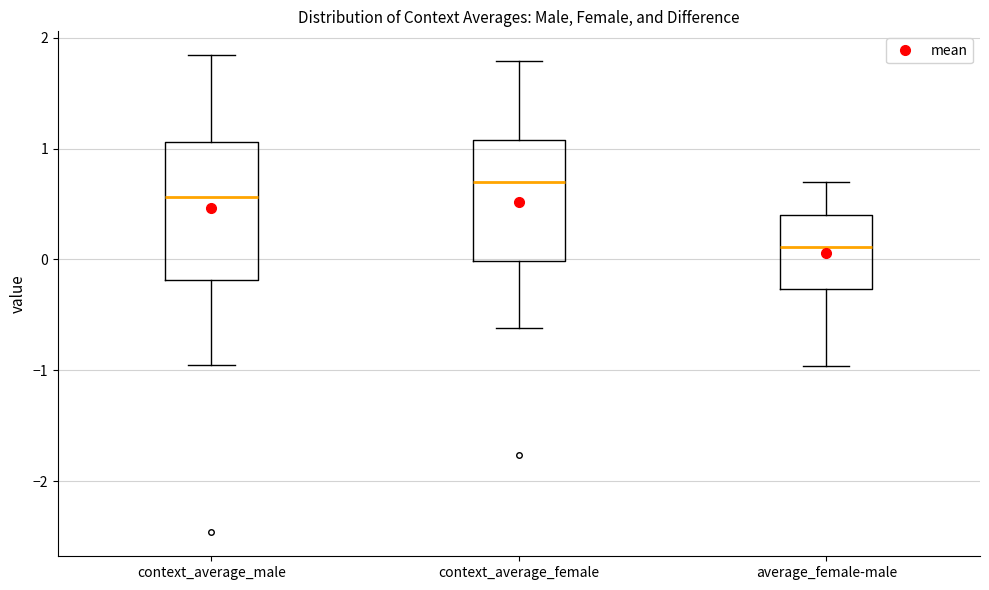

Where does the upper whisker of the box for context_average_female end on the y-axis? The values are not printed on the chart, so give them approximately, as read against the axis.

1.8